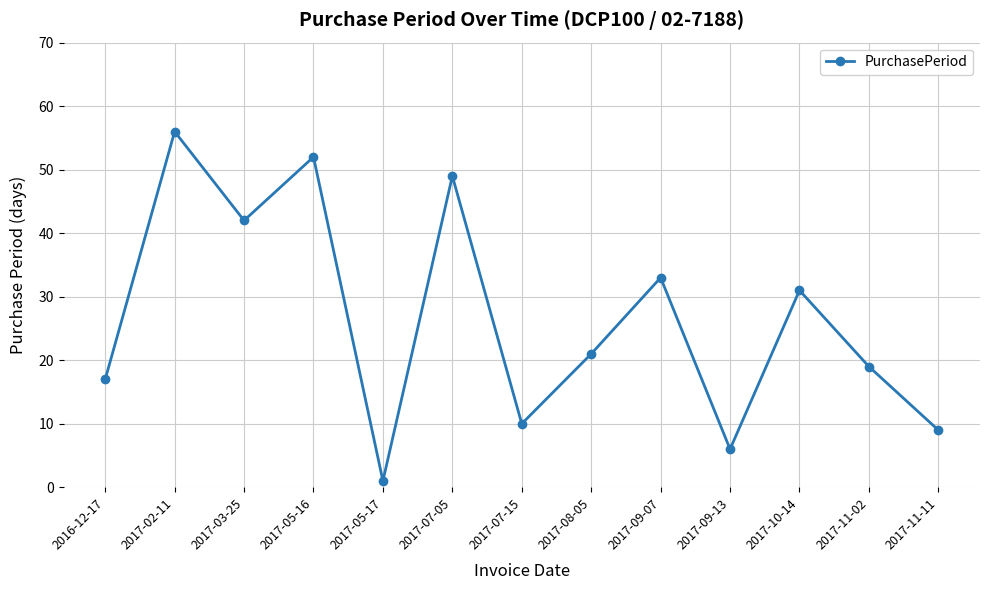

What is the value of the 4th point from the left?

52